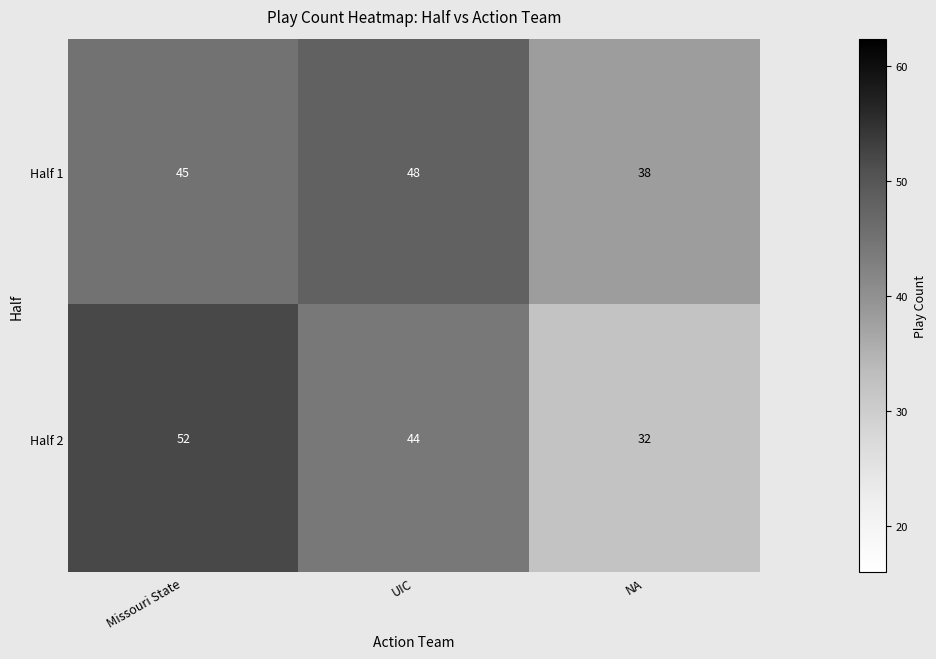

The Half 1 series shows 53 at NA. True or false?

False